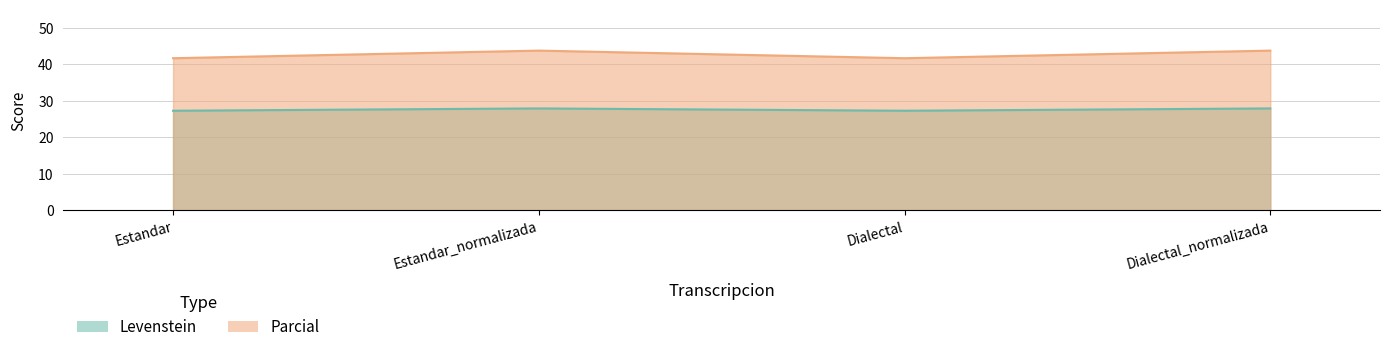

Where is Parcial nearest to the value 42?

Estandar